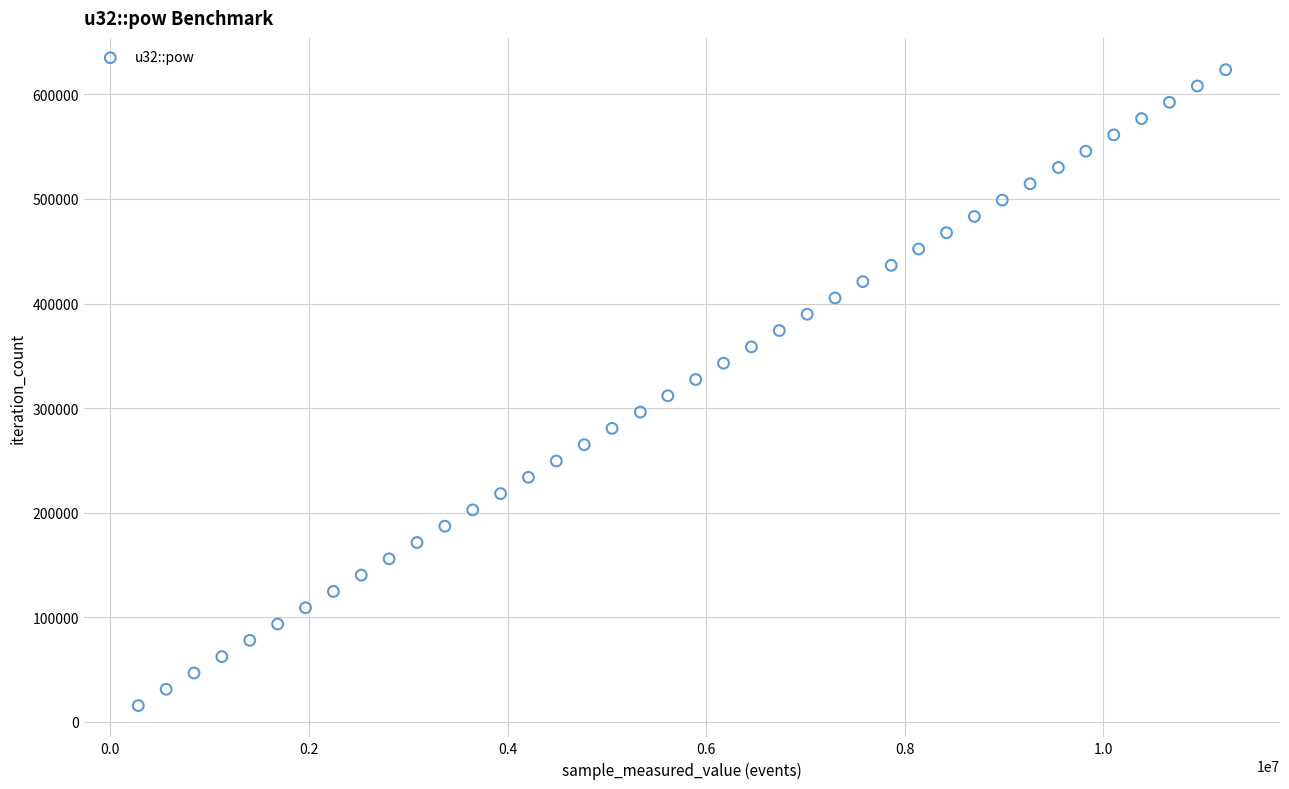

What is the range of Y values (max minus min)?

608049